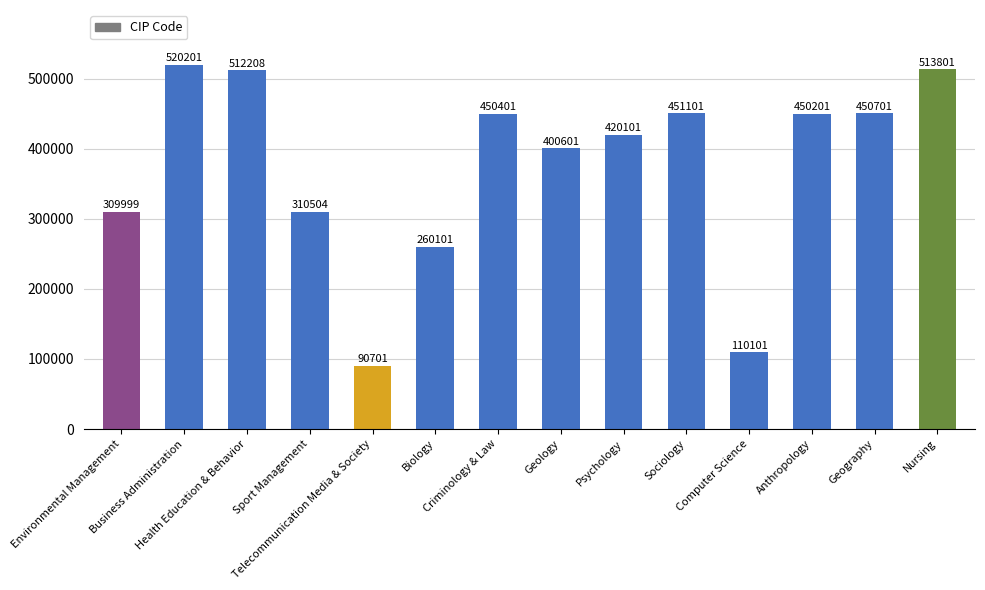

Reading left to right, extract all data points from this chart.

Environmental Management=309999	Business Administration=520201	Health Education & Behavior=512208	Sport Management=310504	Telecommunication Media & Society=90701	Biology=260101	Criminology & Law=450401	Geology=400601	Psychology=420101	Sociology=451101	Computer Science=110101	Anthropology=450201	Geography=450701	Nursing=513801